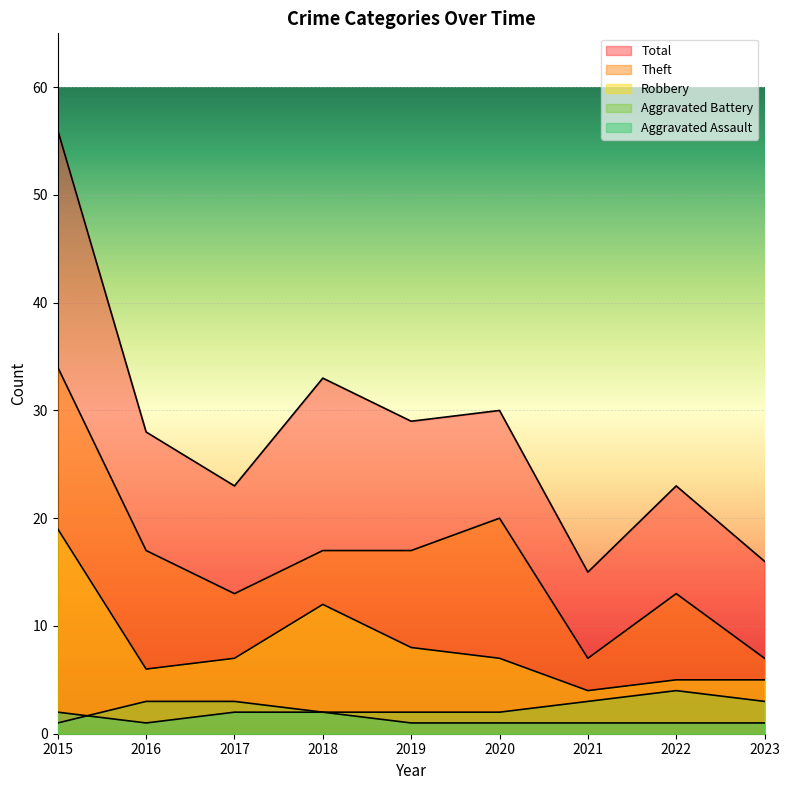

Which series has the largest total across all categories?

Total